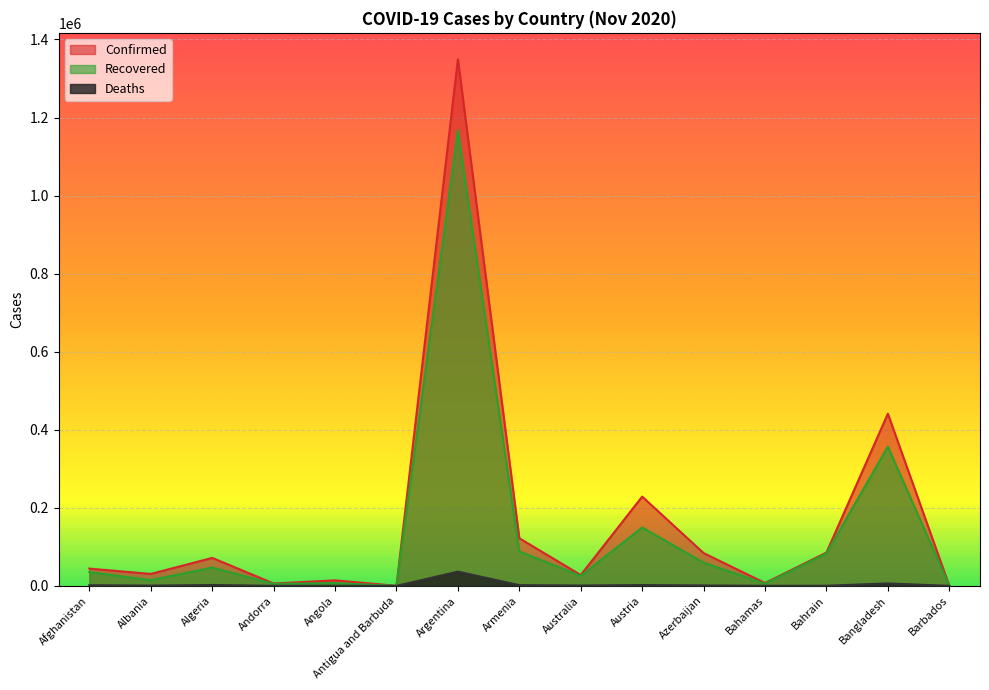

Where is the first local minimum for Confirmed?

Albania